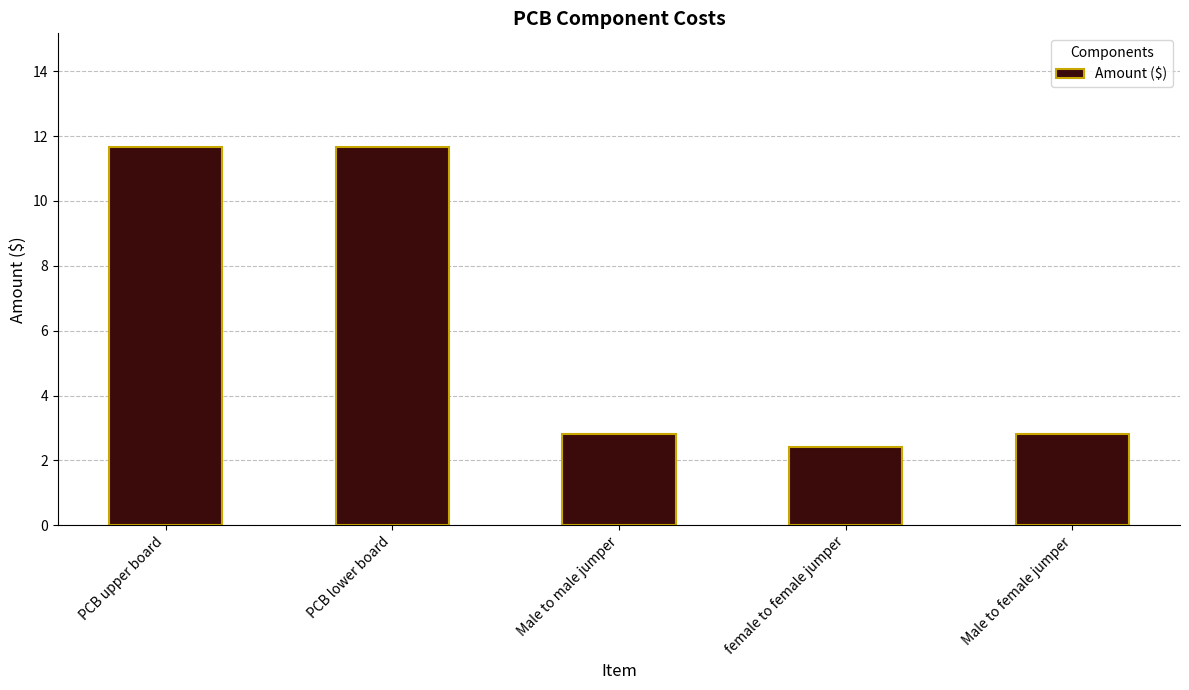

The value at Male to male jumper is 1.8. True or false?

False